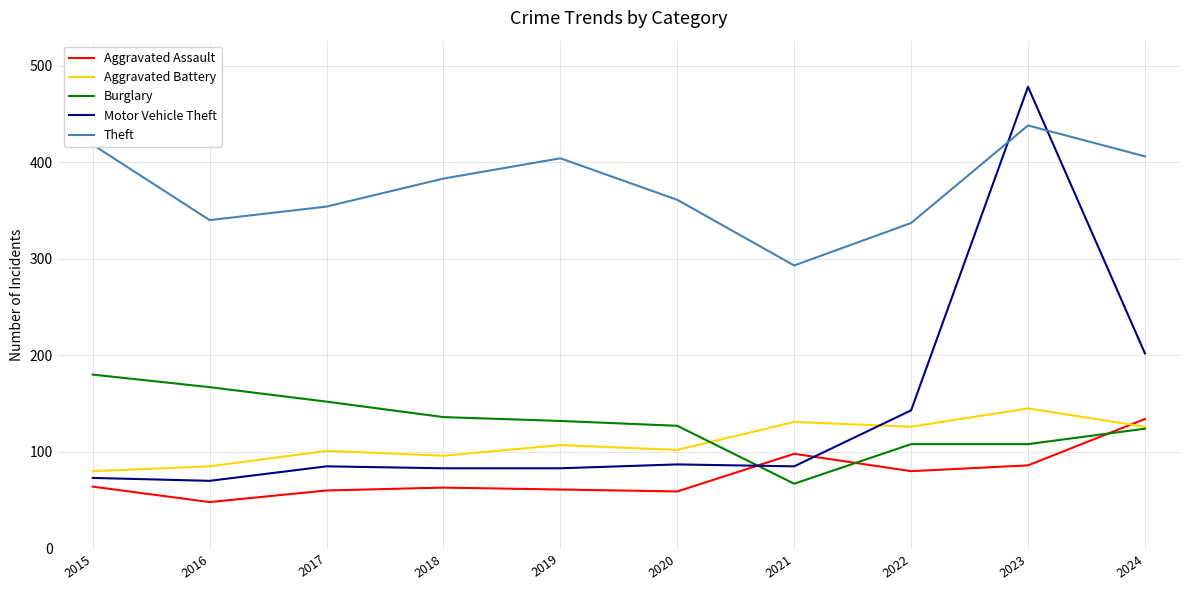

What is the total value across all series at 2017?

752